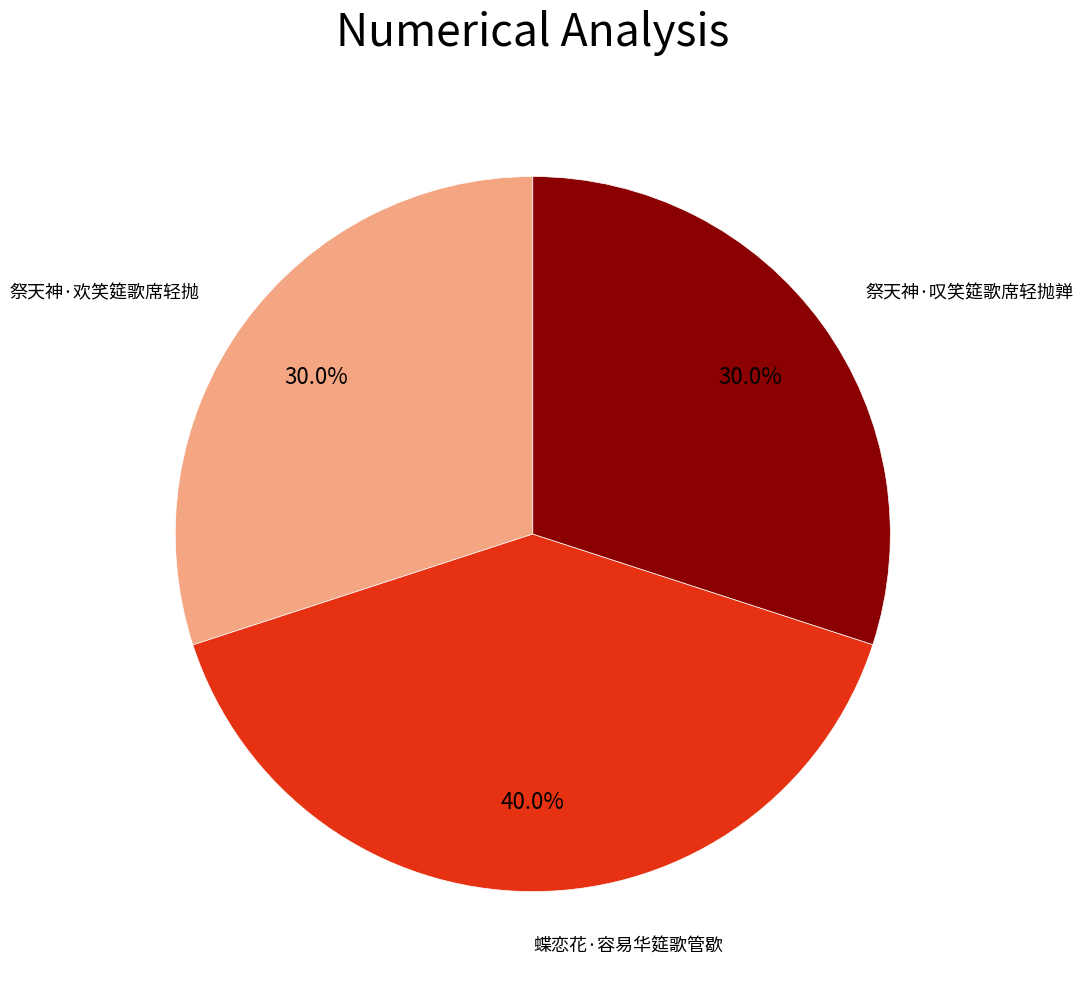

What is the largest slice in the pie chart?

蝶恋花·容易华筵歌管歇